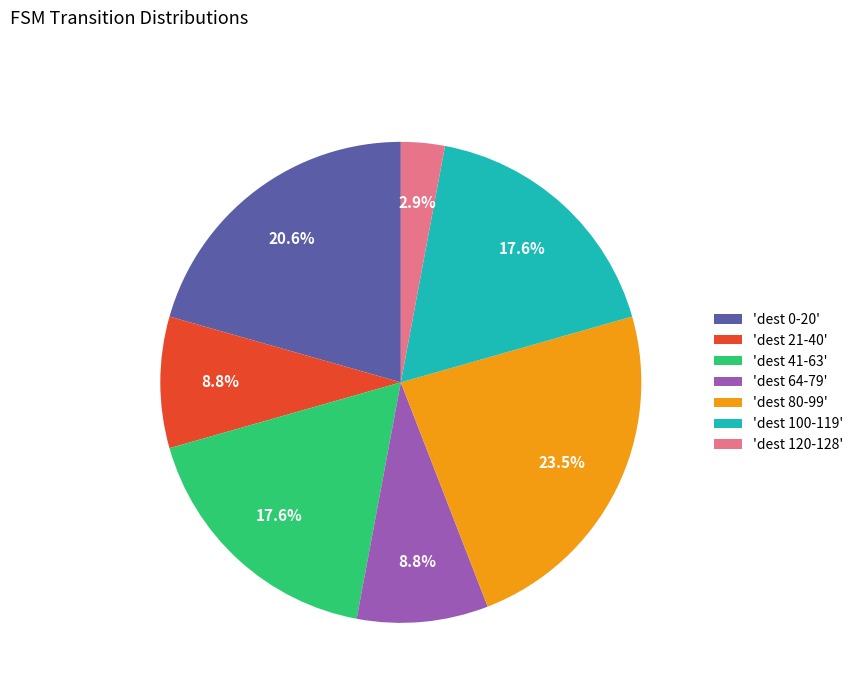

Which has a higher value, 'dest 64-79' or 'dest 41-63'?

'dest 41-63'